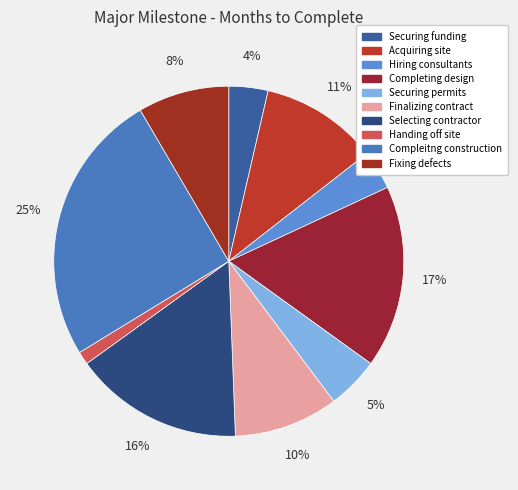

To the nearest percent, what is the difference between the Securing permits and Securing funding slice percentages?

1%